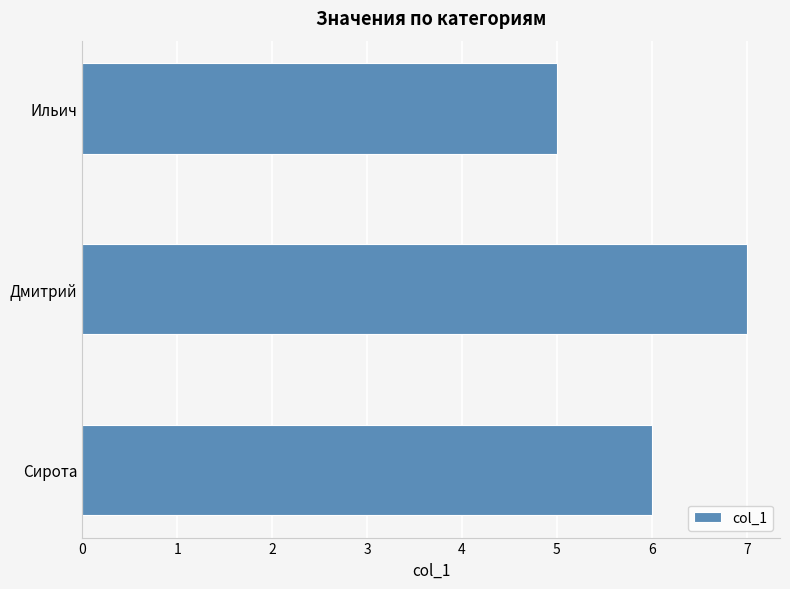

What is the sum of the values at Сирота and Ильич?

11